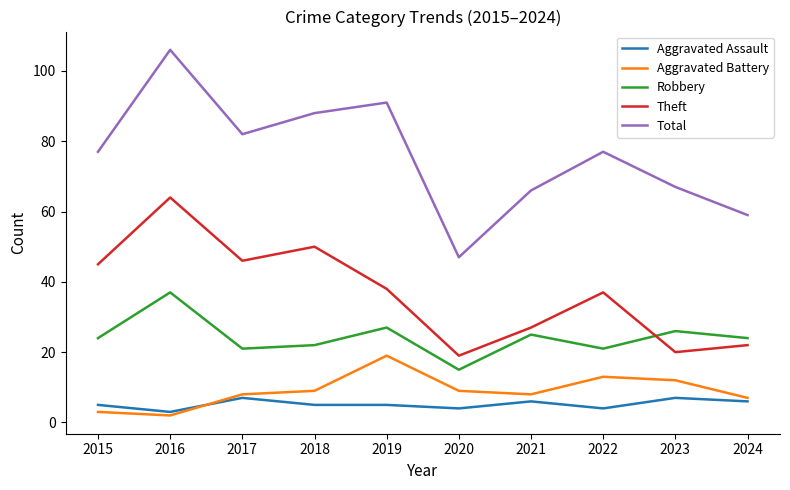

Rank the series by their maximum value, from highest to lowest.

Total, Theft, Robbery, Aggravated Battery, Aggravated Assault